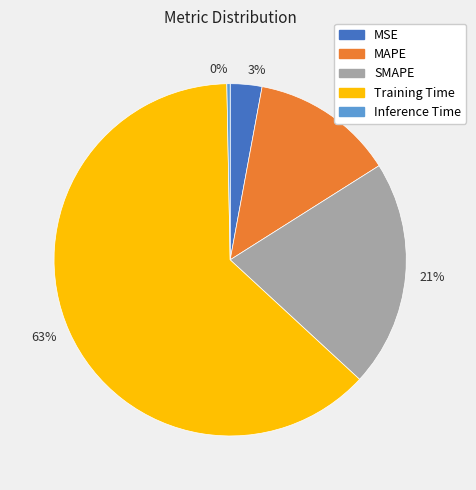

Combined, do 0% and 13% account for over 50%?

No